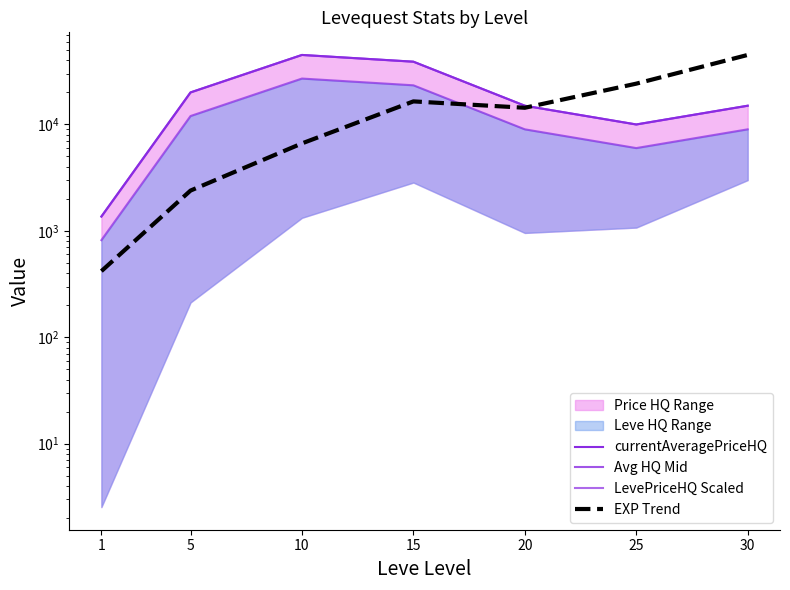

What is the difference between the Avg HQ Mid values at 15 and 25?

28890.0